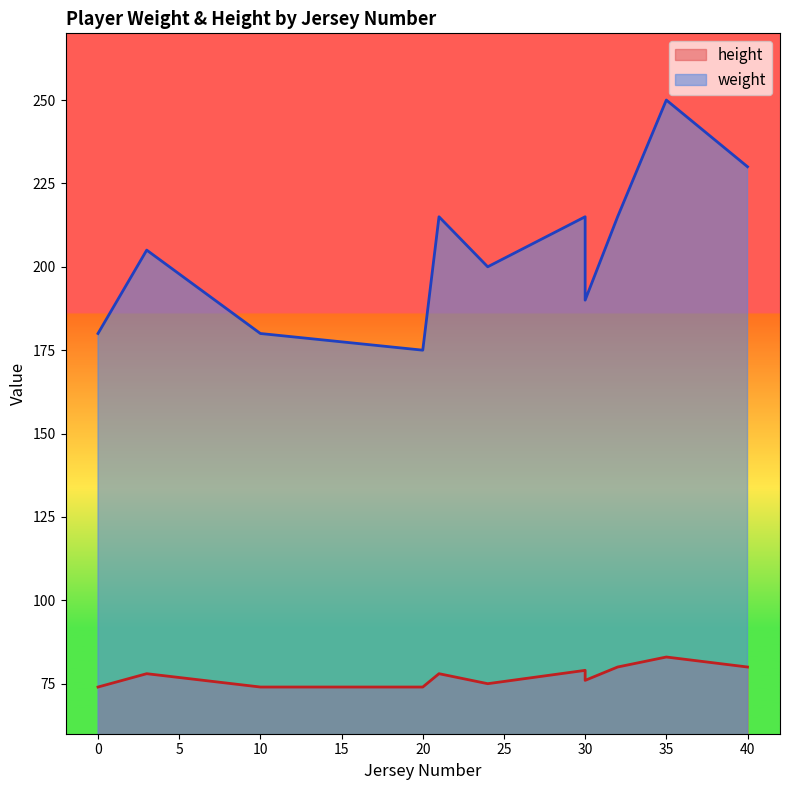

At which label is height closest to 78?

21